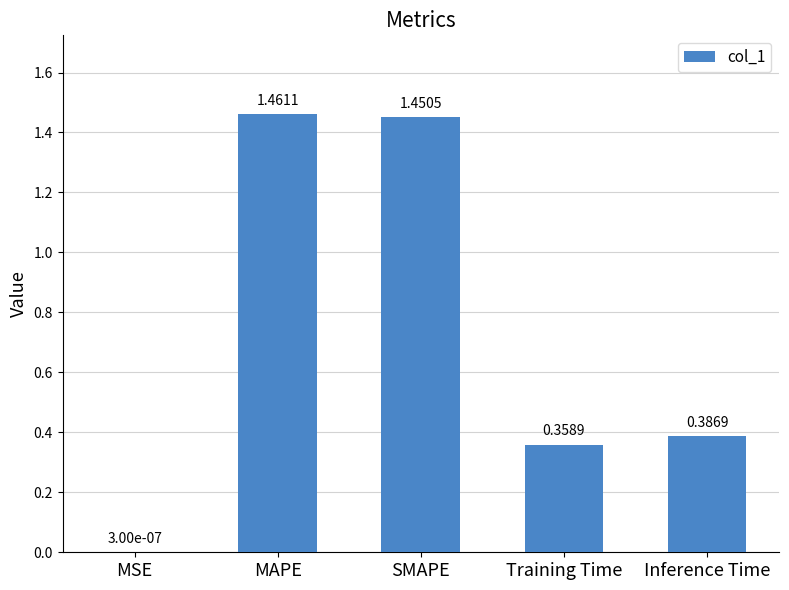

What is the sum of the values at Training Time and SMAPE?

1.8